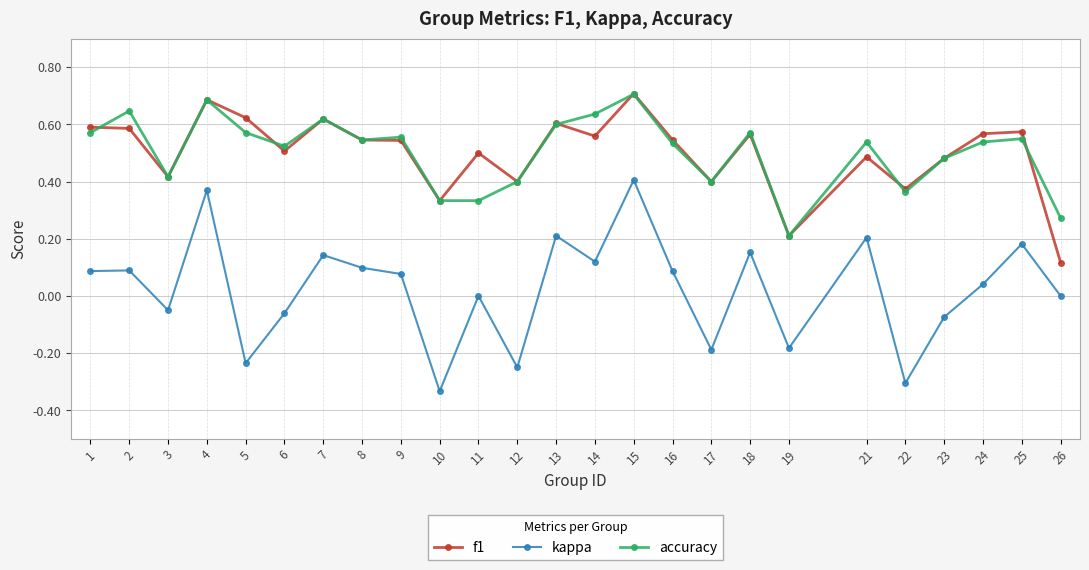

Between 5 and 19, which series saw the biggest shift?

f1